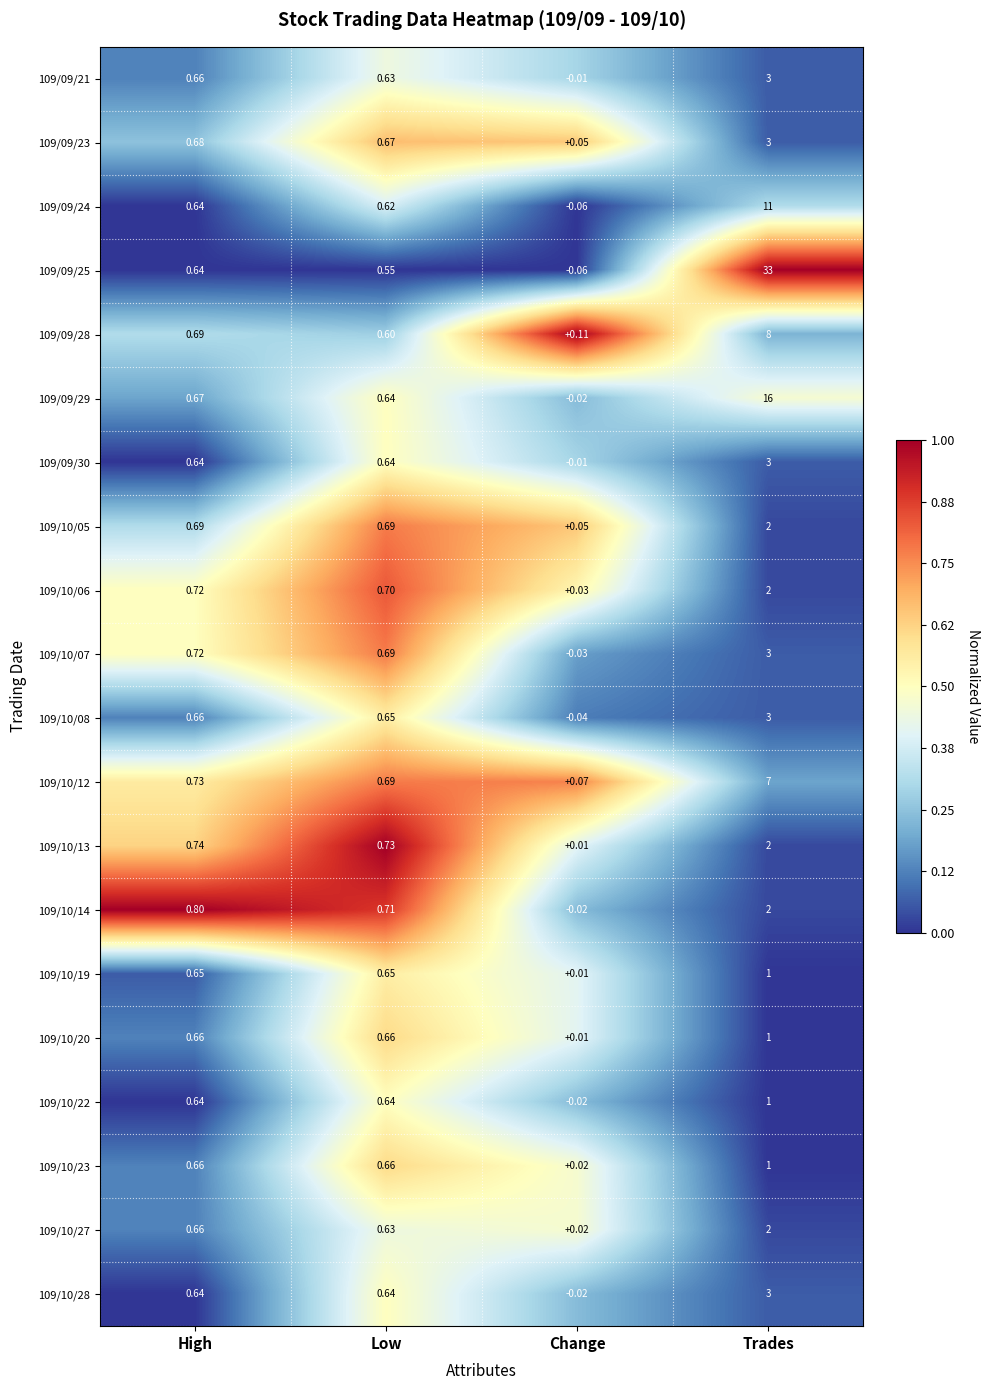

List the labels in order of 109/09/29 value, largest first.

Trades, High, Low, Change